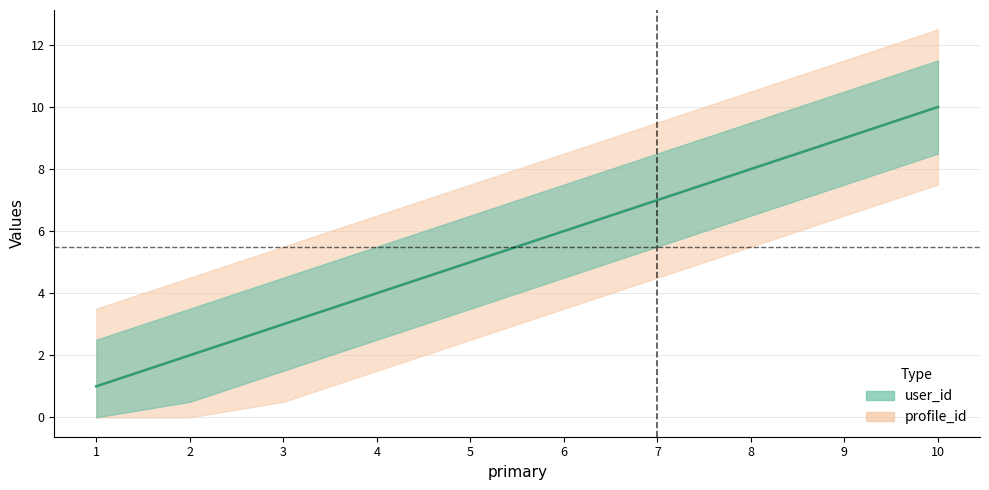

Is the value of user_id at 9 greater than the value of profile_id at 4?

Yes